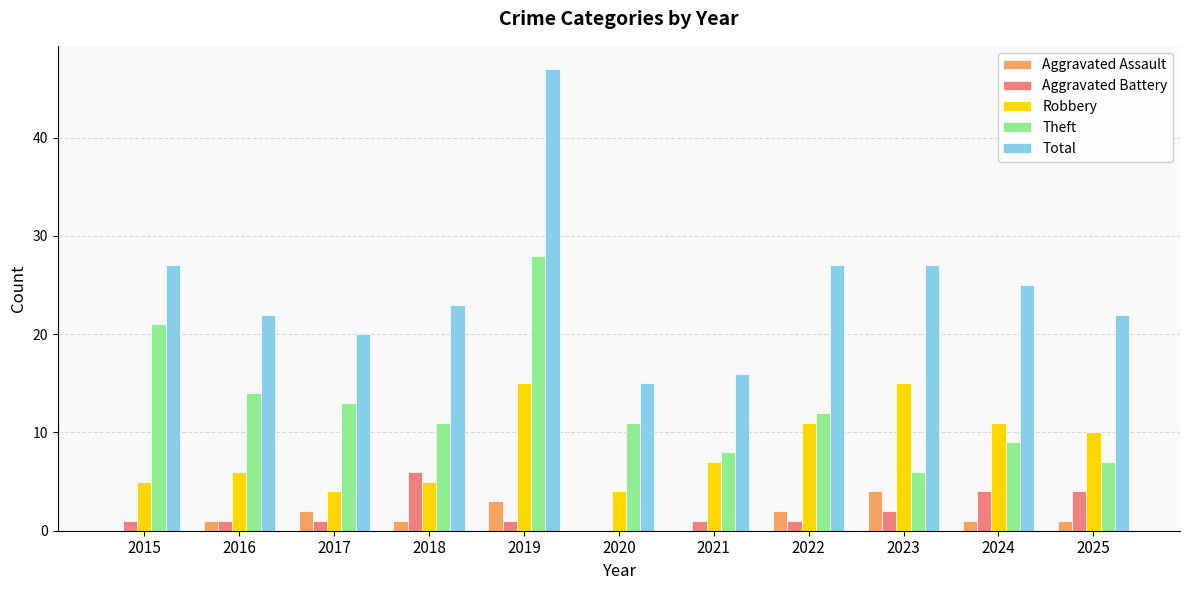

What is the sum of all Total values?

271